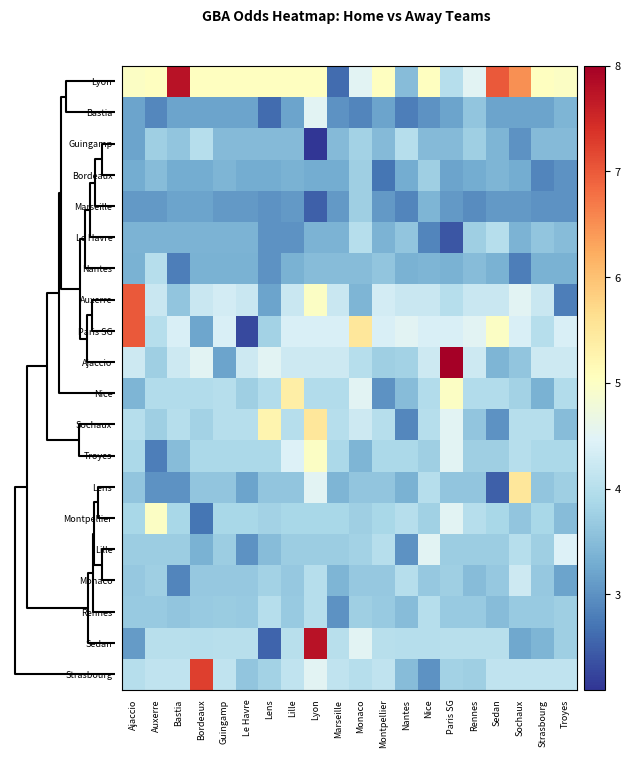

Rank the series by their maximum value, from highest to lowest.

Ajaccio, Lyon, Sedan, Strasbourg, Auxerre, Paris SG, Sochaux, Lens, Nice, Troyes, Montpellier, Bastia, Lille, Monaco, Guingamp, Le Havre, Nantes, Rennes, Bordeaux, Marseille